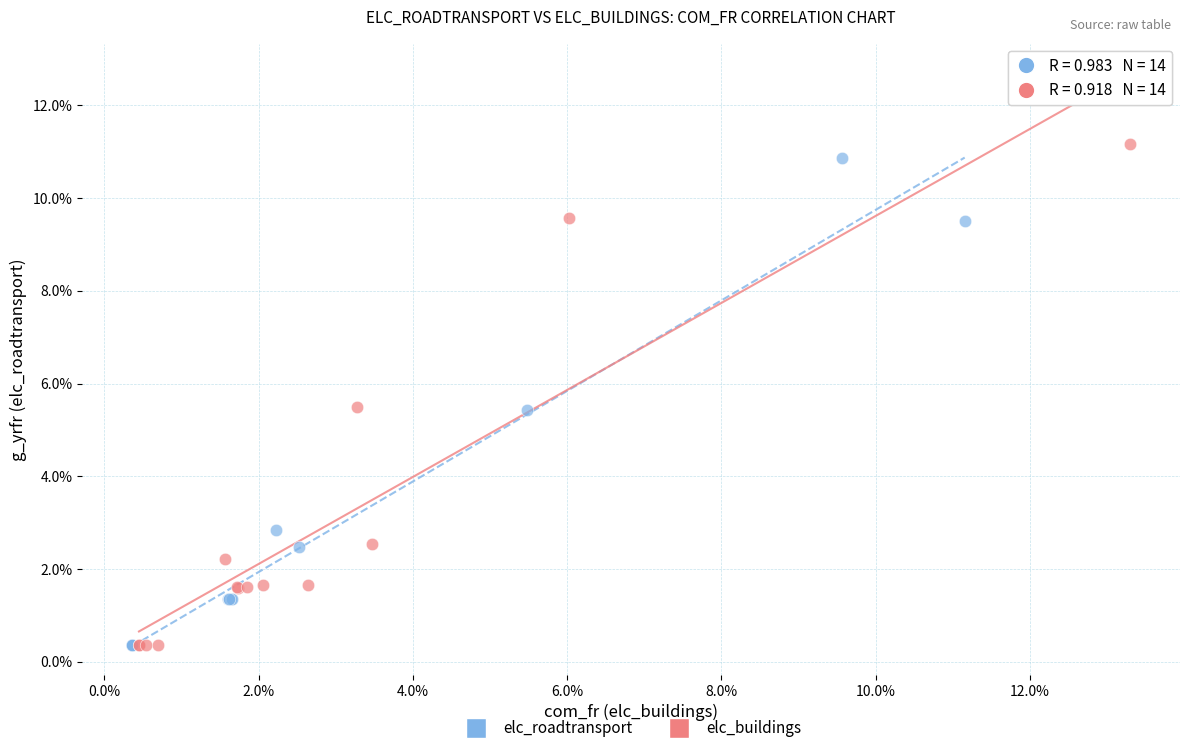

Which series has the largest Y range (max minus min)?

elc_buildings